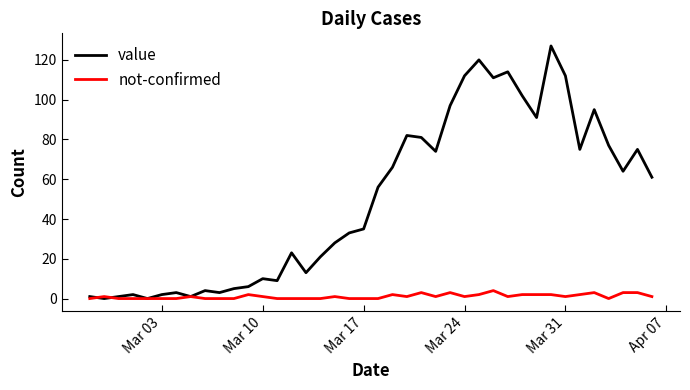

Reading left to right, transcribe all the data shown in this chart.

value: 1	0	1	2	0	2	3	1	4	3	5	6	10	9	23	13	21	28	33	35	56	66	82	81	74	97	112	120	111	114	102	91	127	112	75	95	77	64	75	61
not-confirmed: 0	1	0	0	0	0	0	1	0	0	0	2	1	0	0	0	0	1	0	0	0	2	1	3	1	3	1	2	4	1	2	2	2	1	2	3	0	3	3	1